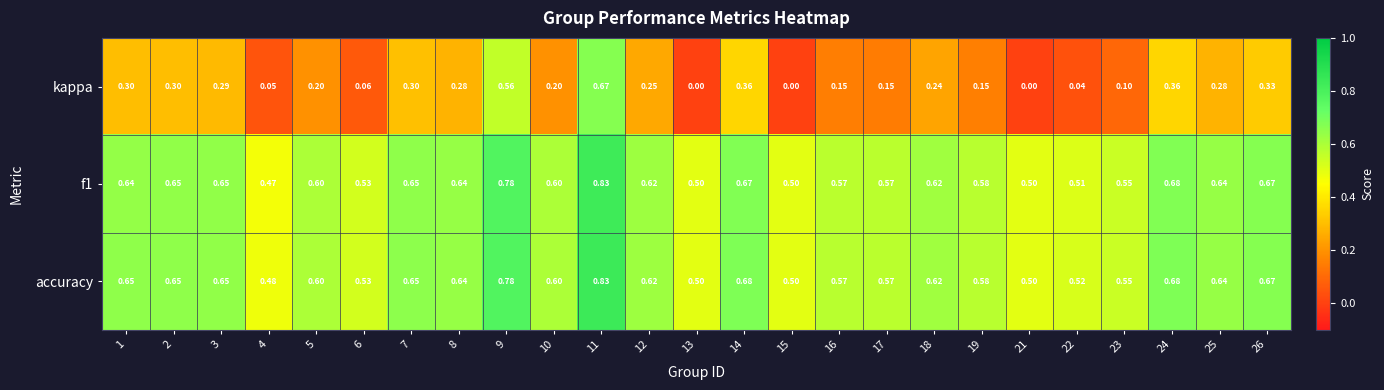

Which series has the largest range (max minus min)?

kappa